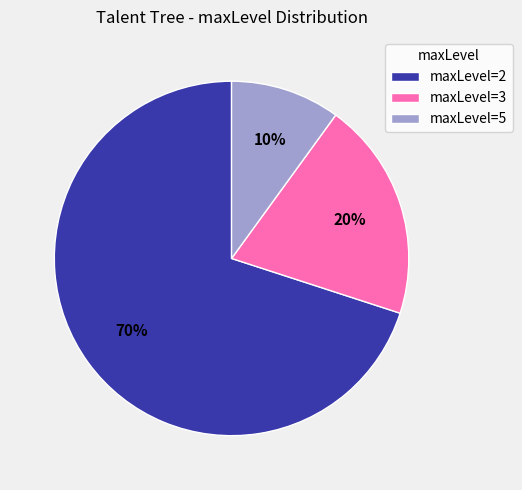

Is the sum of maxLevel=2 and maxLevel=5 greater than half?

Yes